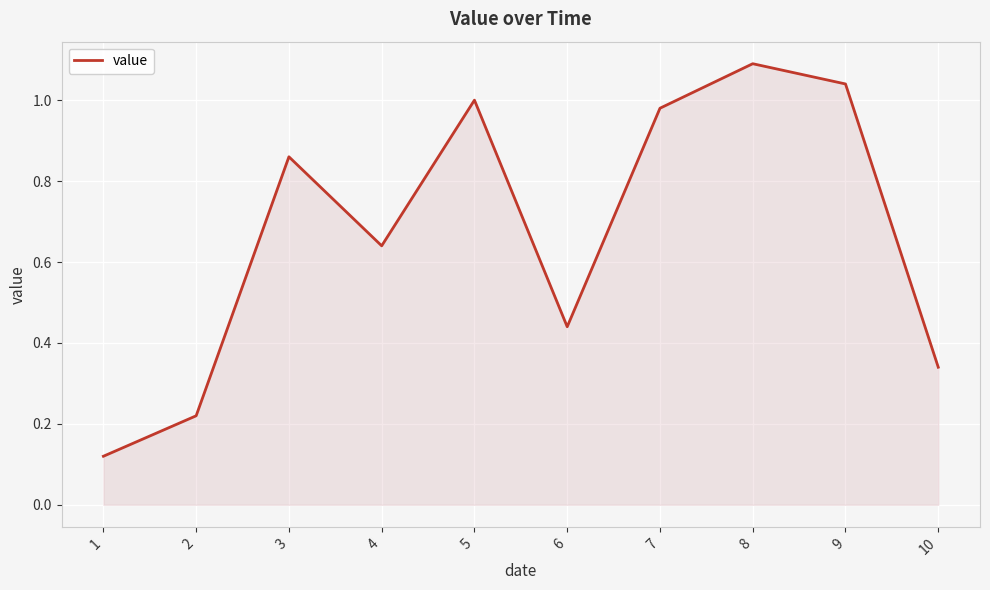

At which label is the value closest to 0?

1